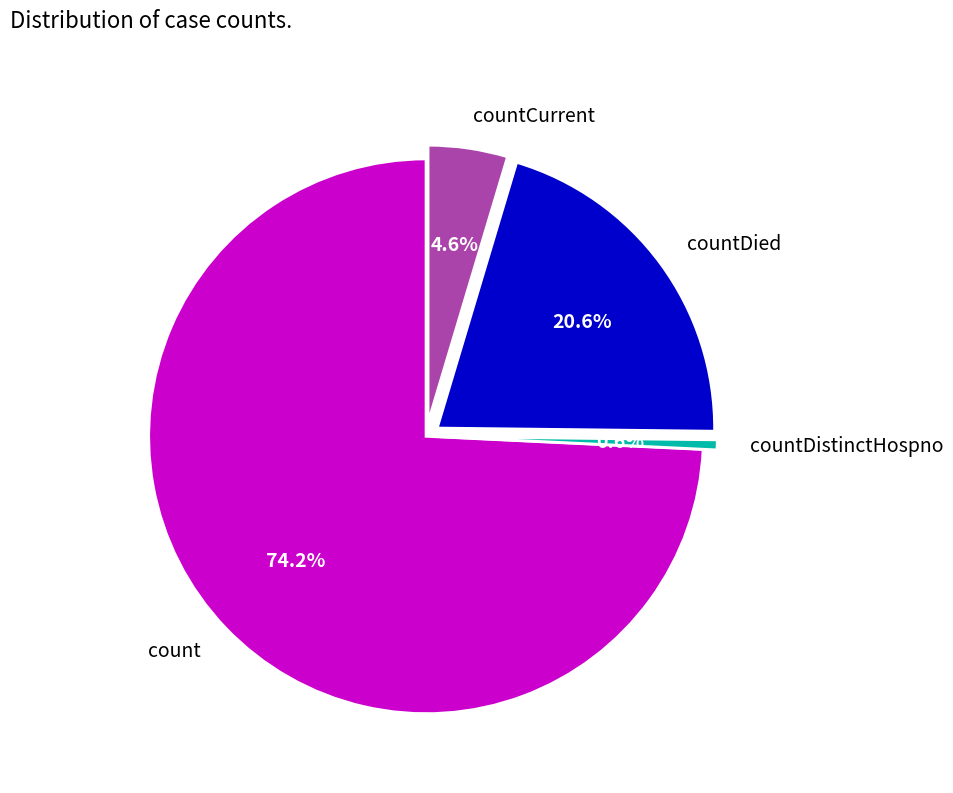

True or false: count accounts for 74% of the total.

True